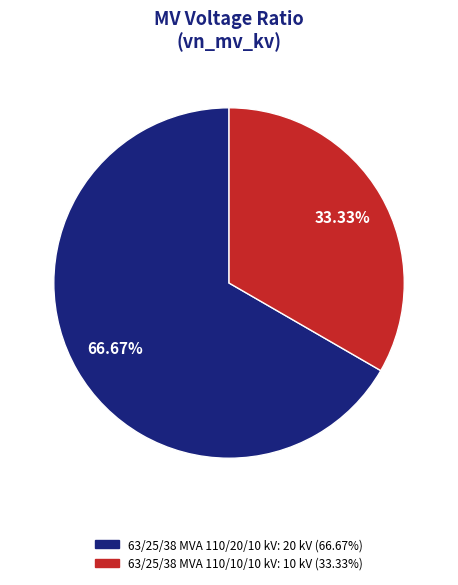

How many segments does this pie chart have?

2